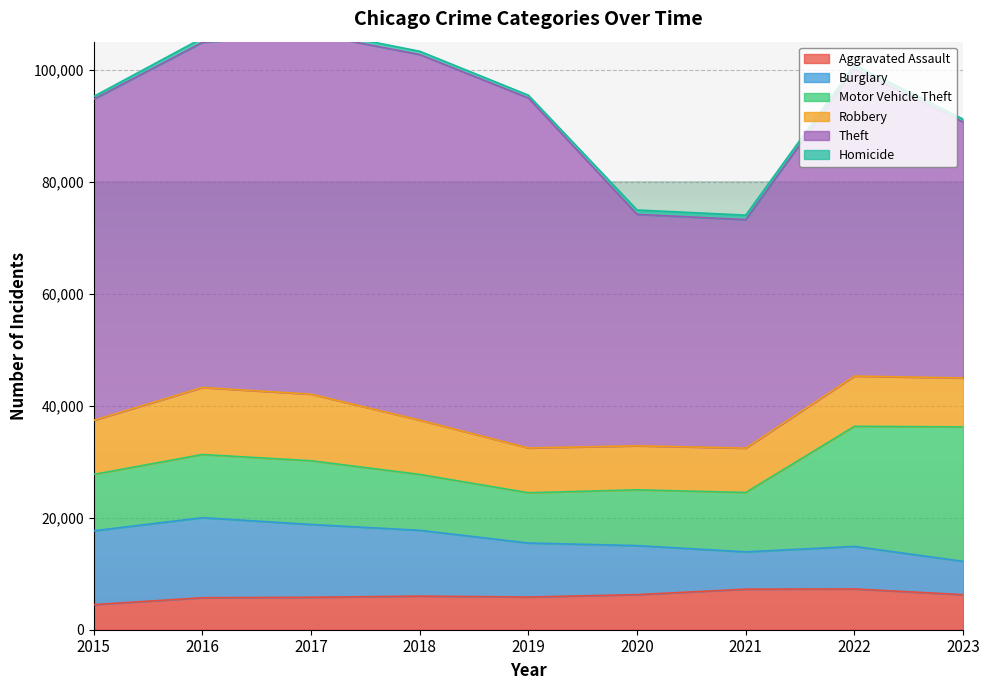

Which series has the largest total across all categories?

Theft